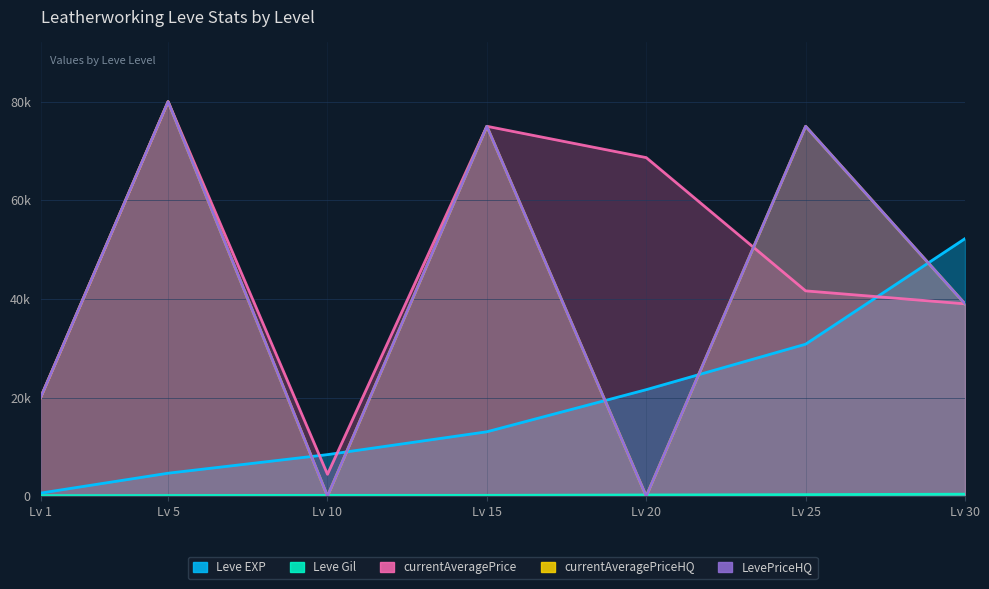

Between Lv 20 and Lv 25, which series saw the biggest shift?

currentAveragePriceHQ